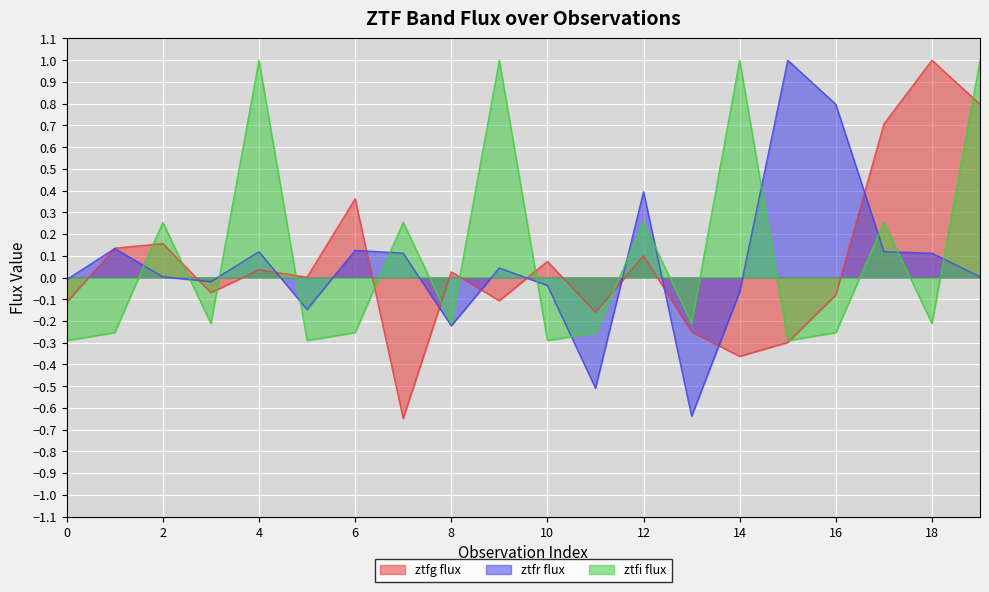

Which series ends up on top after the final intersection of ztfi_flux and ztfg_flux?

ztfi_flux